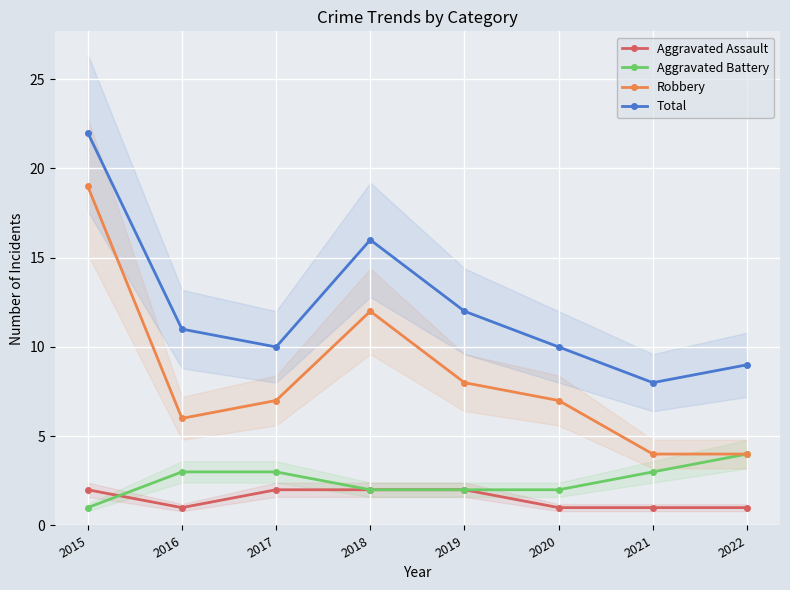

What is the average value of the Aggravated Assault series?

2